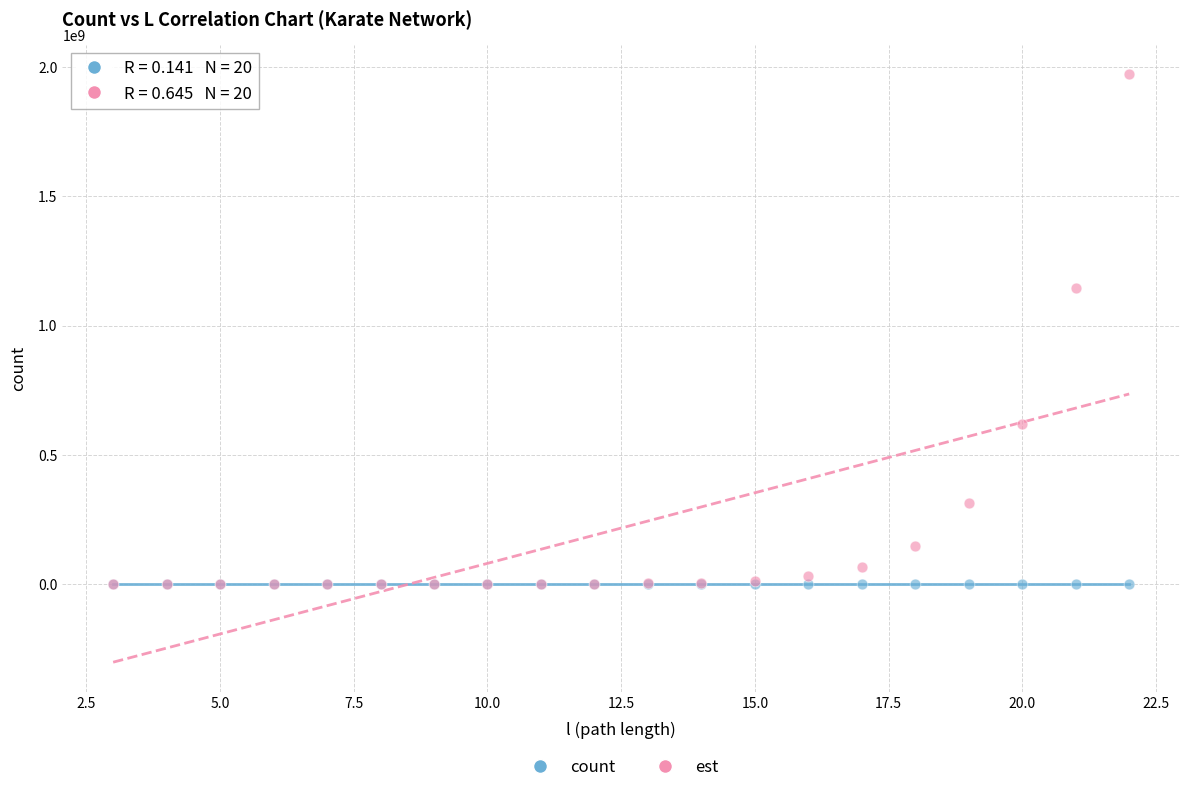

Which series has the widest spread of Y values?

est